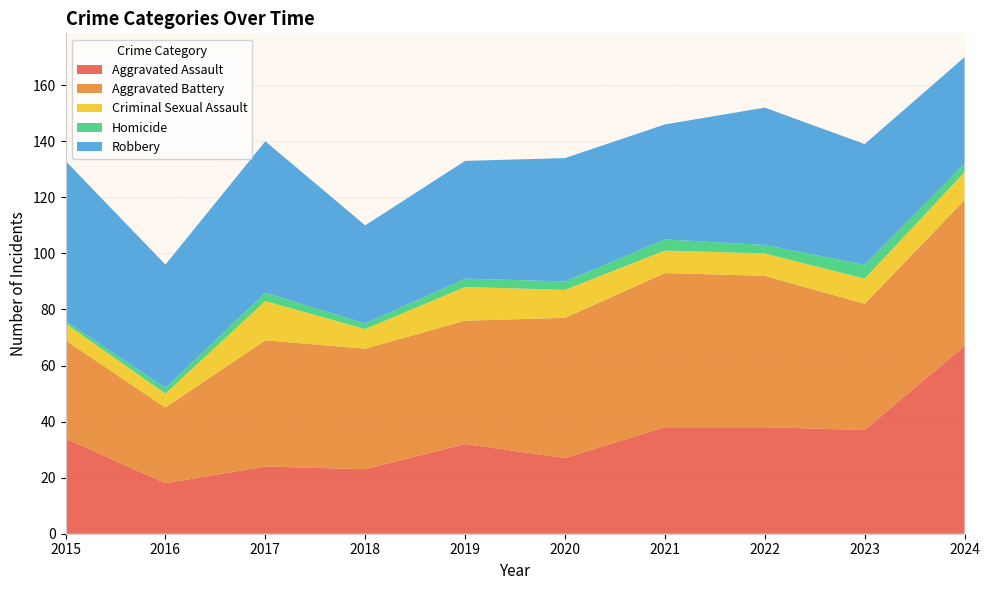

Reading left to right, list all the values displayed in this chart.

Aggravated Assault: 2015=34	2016=18	2017=24	2018=23	2019=32	2020=27	2021=38	2022=38	2023=37	2024=67
Aggravated Battery: 2015=35	2016=27	2017=45	2018=43	2019=44	2020=50	2021=55	2022=54	2023=45	2024=52
Criminal Sexual Assault: 2015=6	2016=5	2017=14	2018=7	2019=12	2020=10	2021=8	2022=8	2023=9	2024=10
Homicide: 2015=1	2016=2	2017=3	2018=2	2019=3	2020=3	2021=4	2022=3	2023=5	2024=3
Robbery: 2015=57	2016=44	2017=54	2018=35	2019=42	2020=44	2021=41	2022=49	2023=43	2024=38